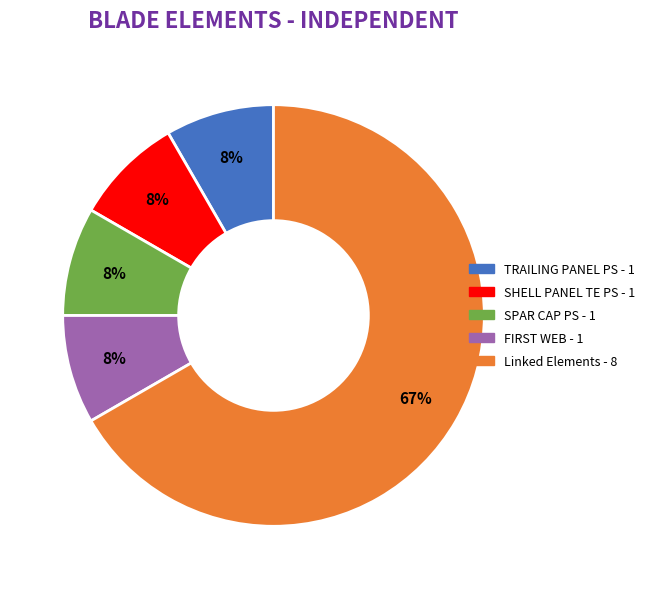

Is there any slice that represents more than half of the pie?

Yes